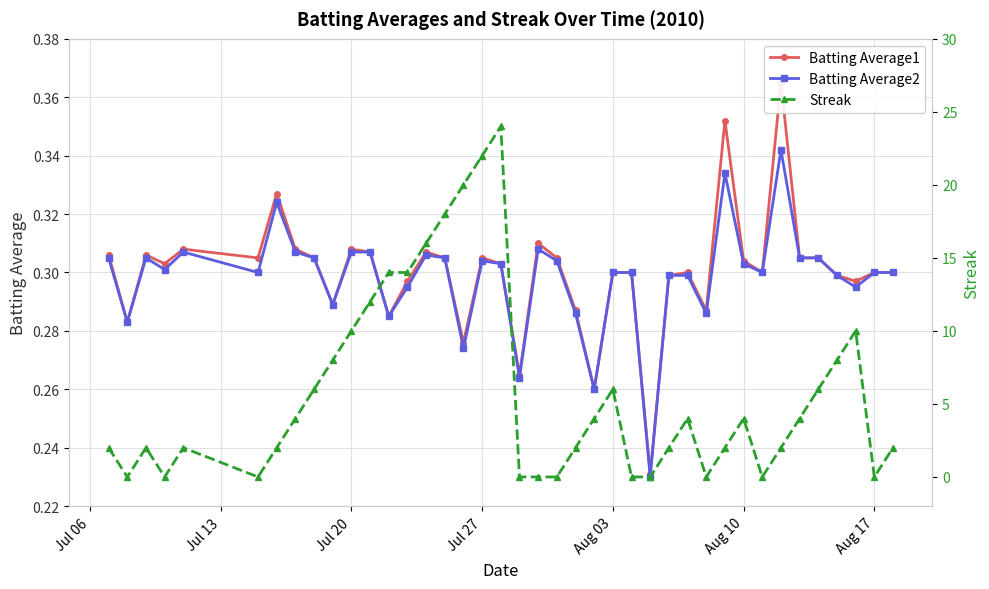

Is it true that Batting Average2 equals 0.4 at Aug 17?

False